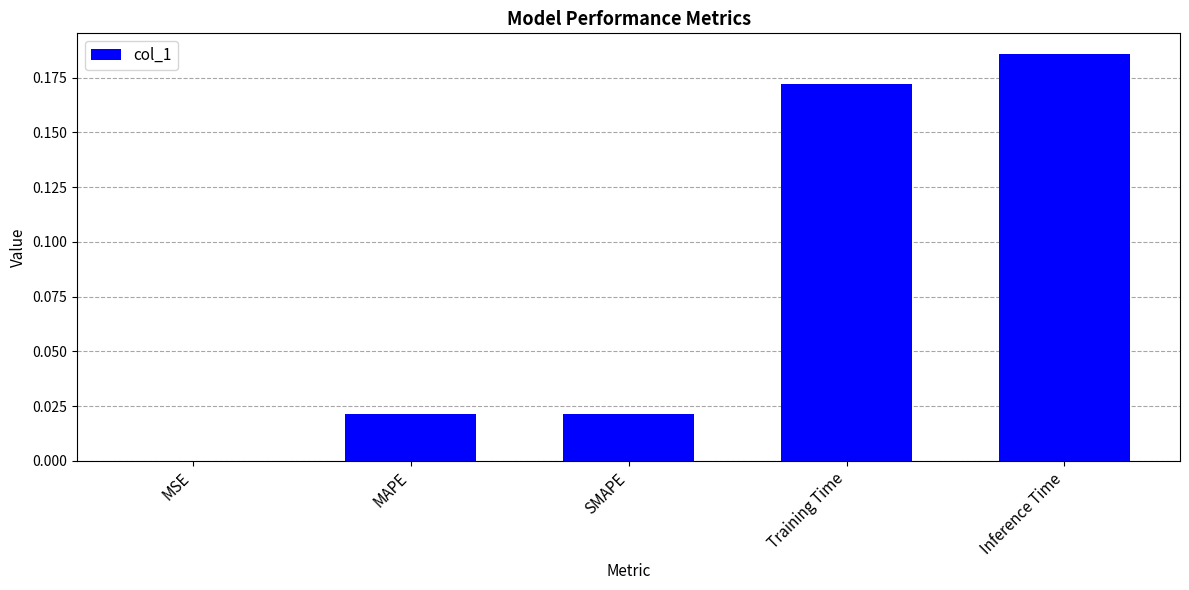

Which label corresponds to the largest value in the chart?

Inference Time